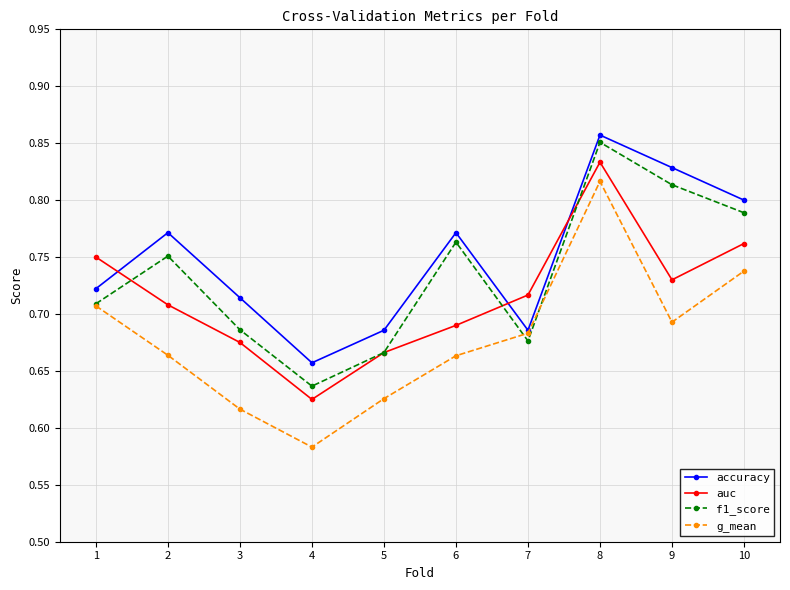

True or false: f1_score has more than 2 interior local peaks.

True